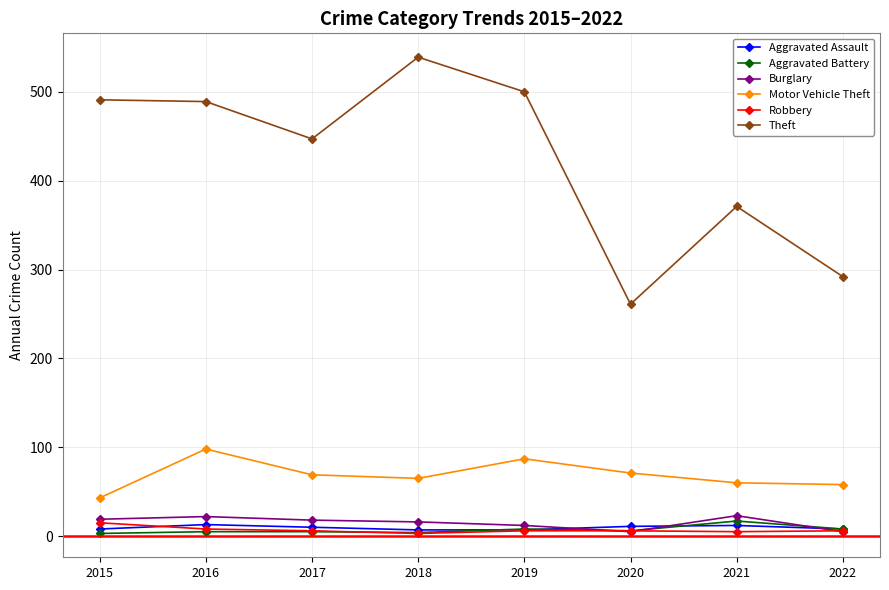

Between which two adjacent categories do Aggravated Assault and Burglary first intersect?

2019 and 2020